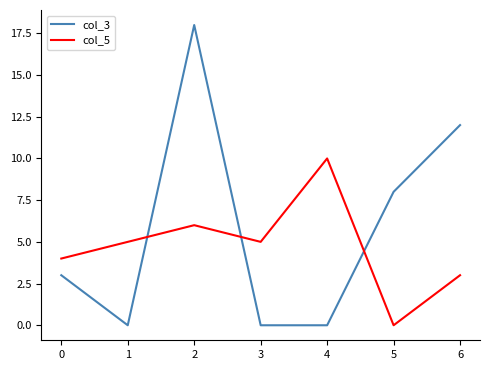

Which series has the largest range (max minus min)?

col_3